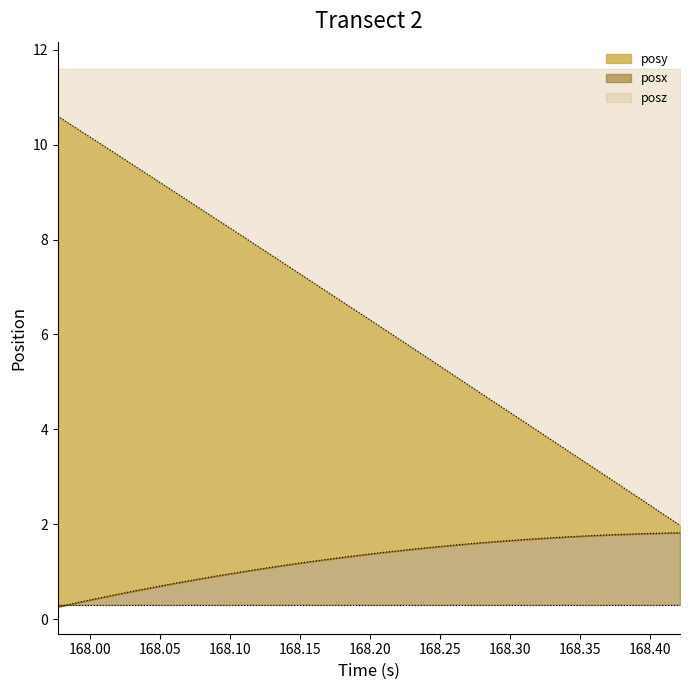

True or false: posz and posy cross at least once.

False